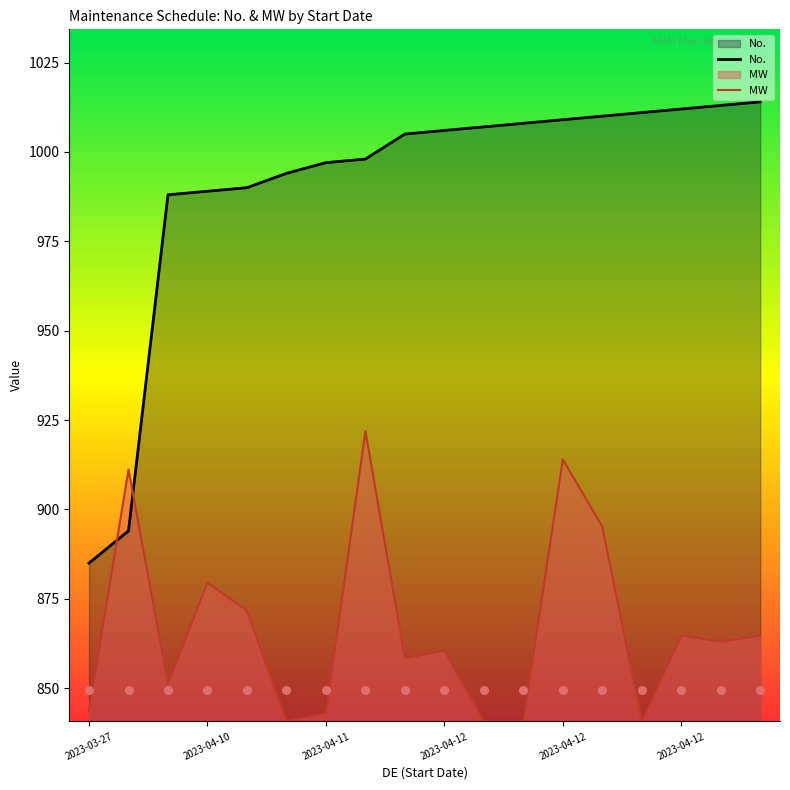

What are all the series names shown in the legend?

No., MW 